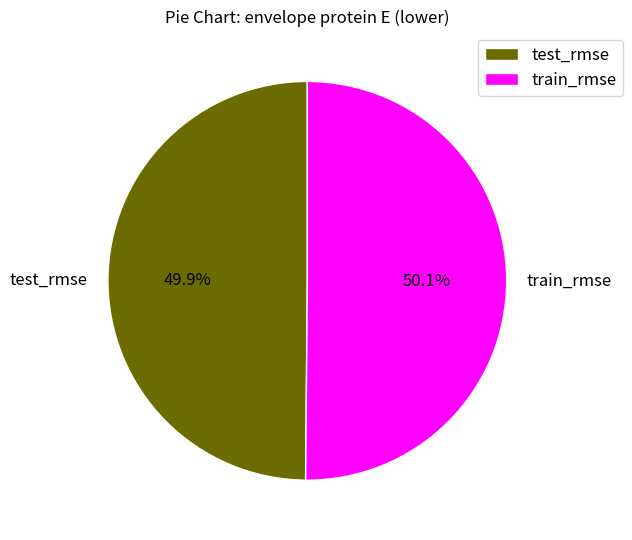

Combined, do test_rmse and train_rmse account for over 50%?

Yes